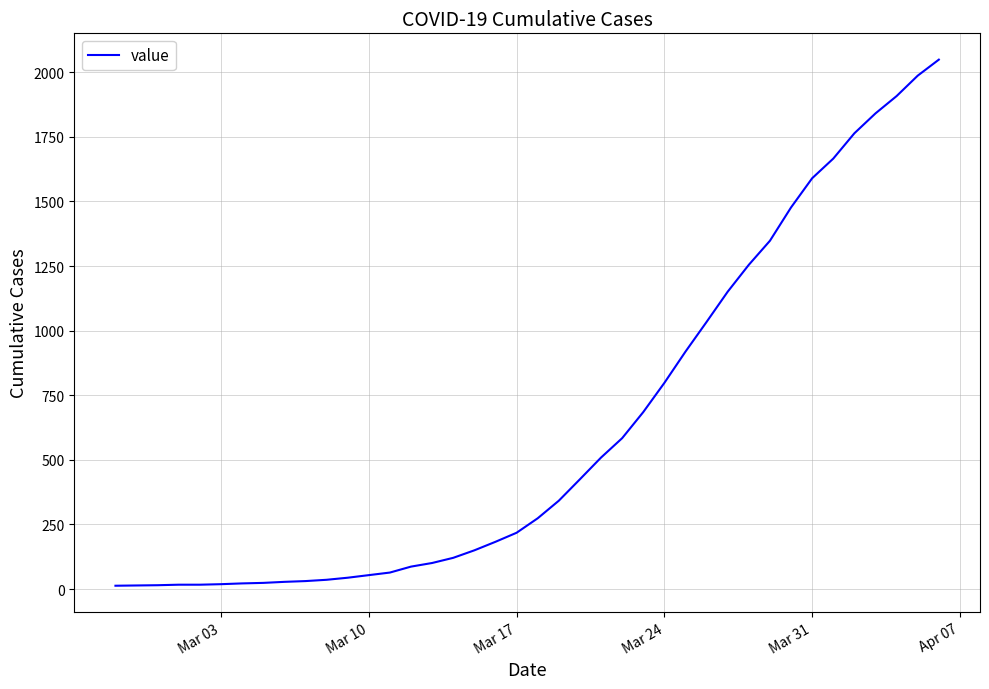

What is the maximum value shown in the chart?

2049